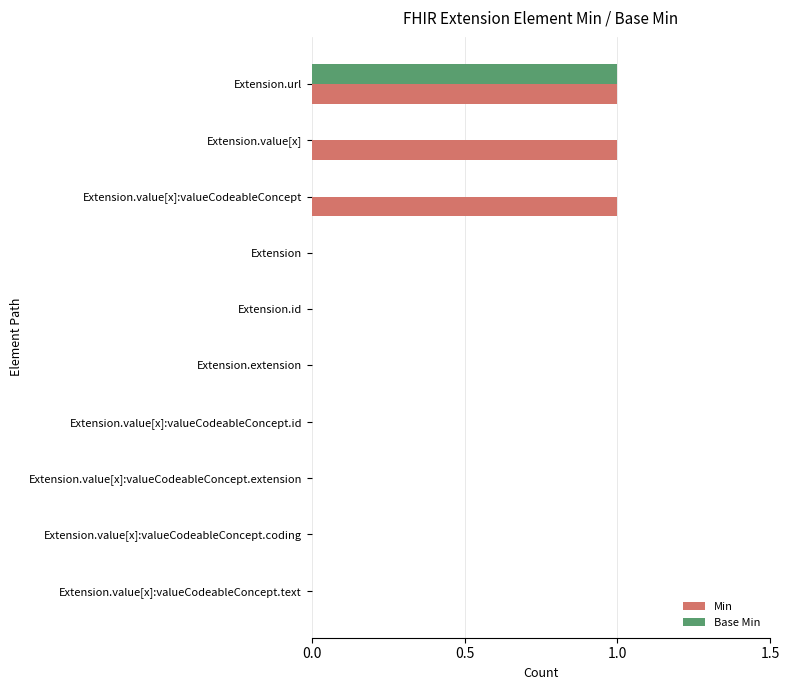

How many series are shown in this chart?

2